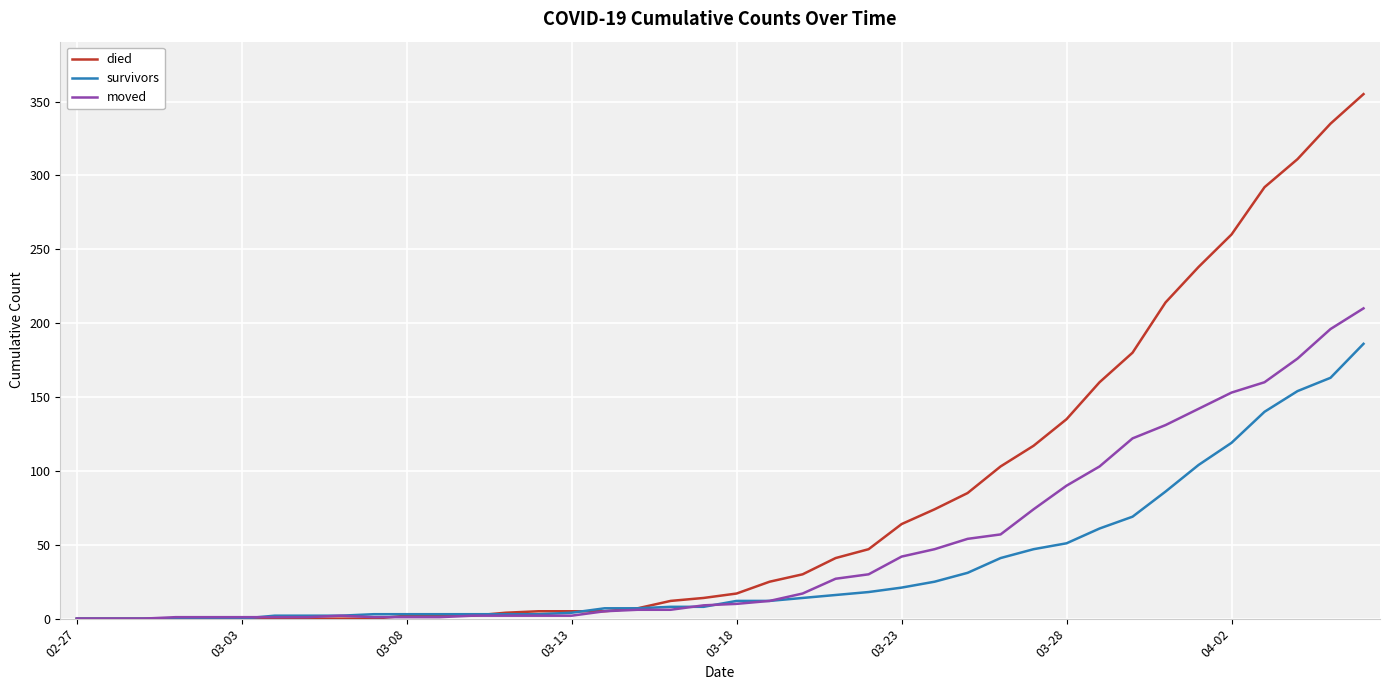

Does the chart display data point markers on the line(s)?

No